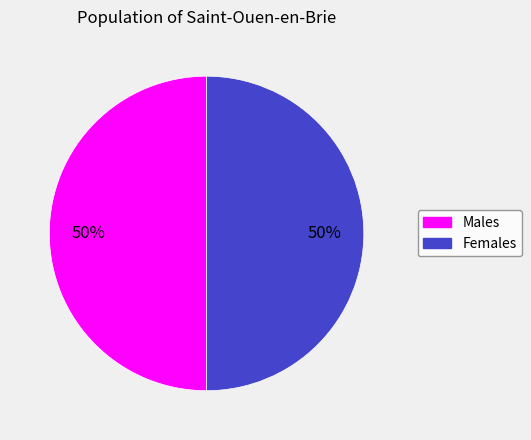

To the nearest percent, what is the average slice percentage?

50%